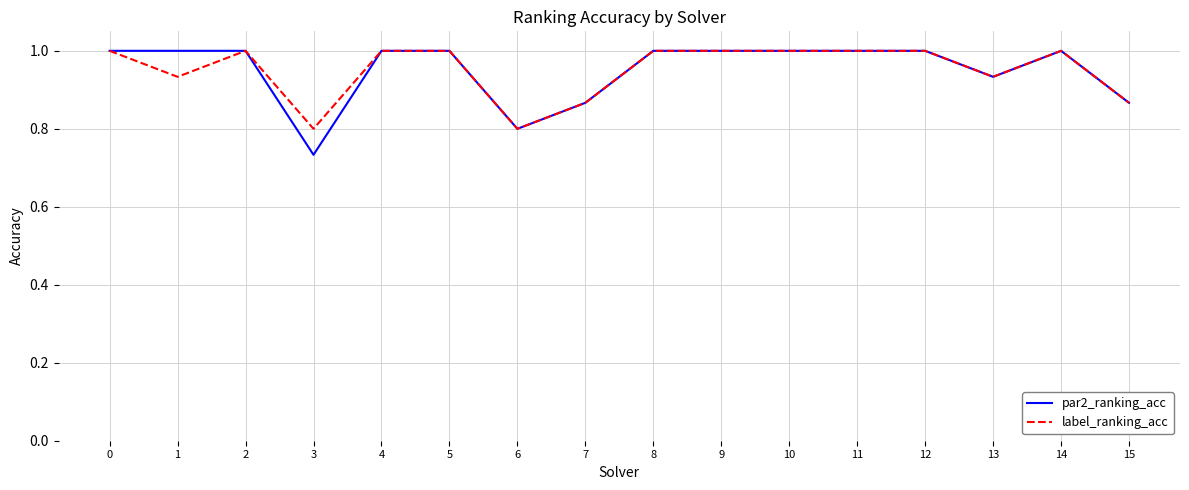

What is the difference between the label_ranking_acc values at 15 and 2?

0.1